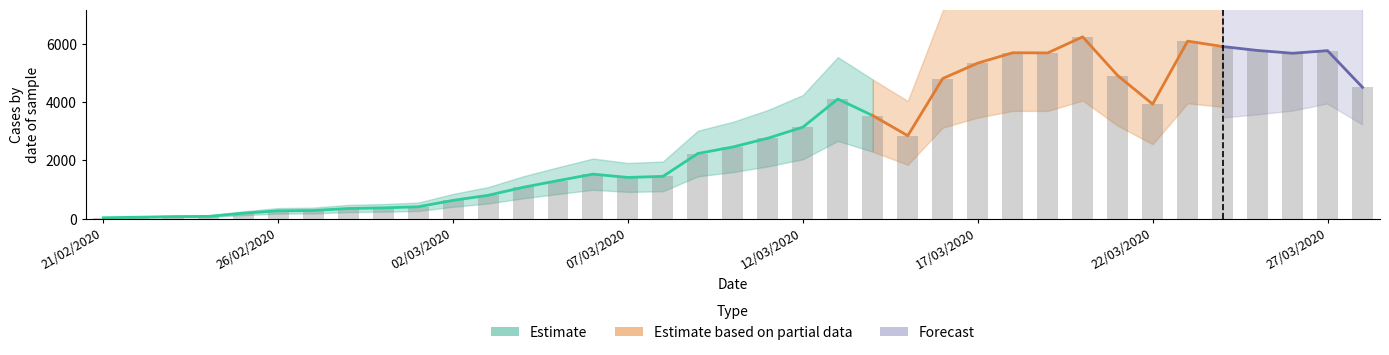

Does the chart contain any negative values?

No